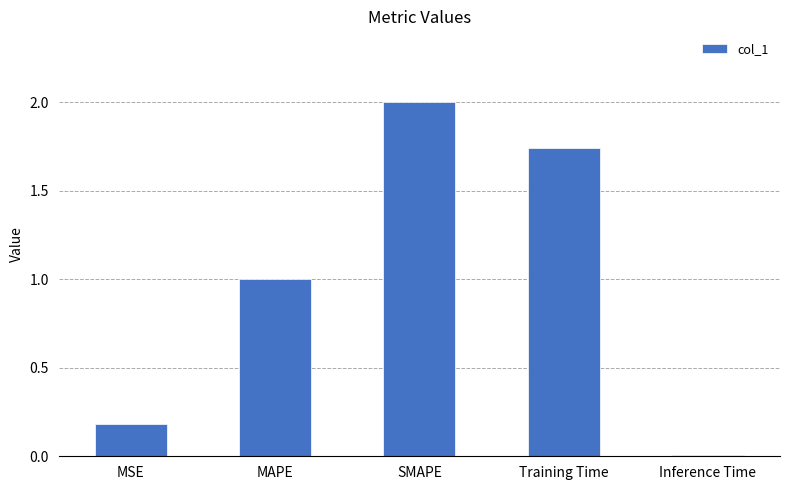

What is the maximum value shown in the chart?

2.0